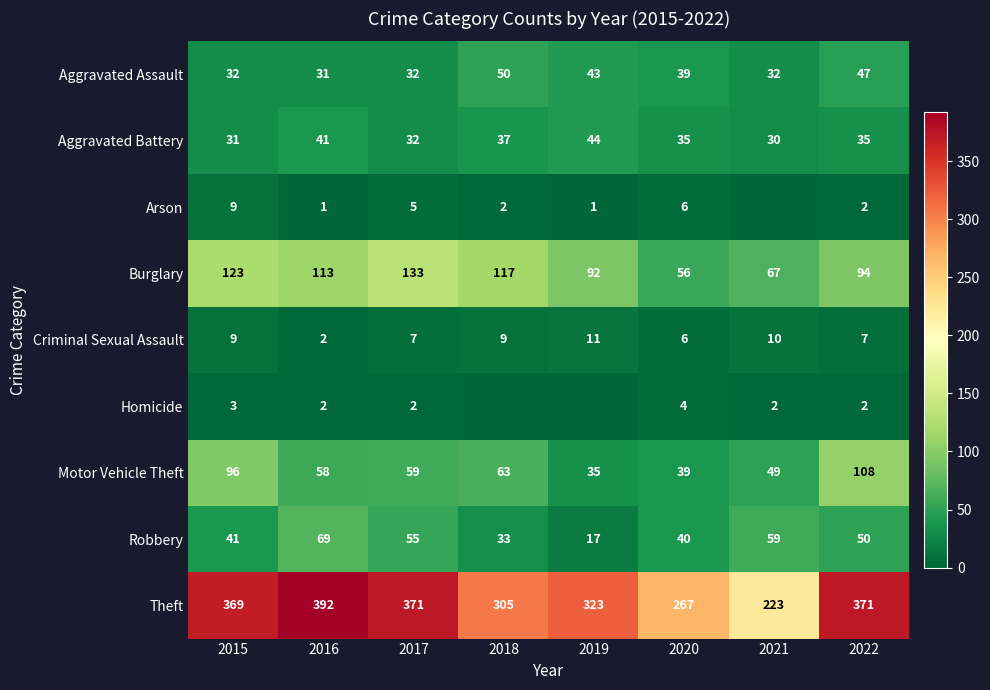

Which series changed the most between 2016 and 2020?

Theft